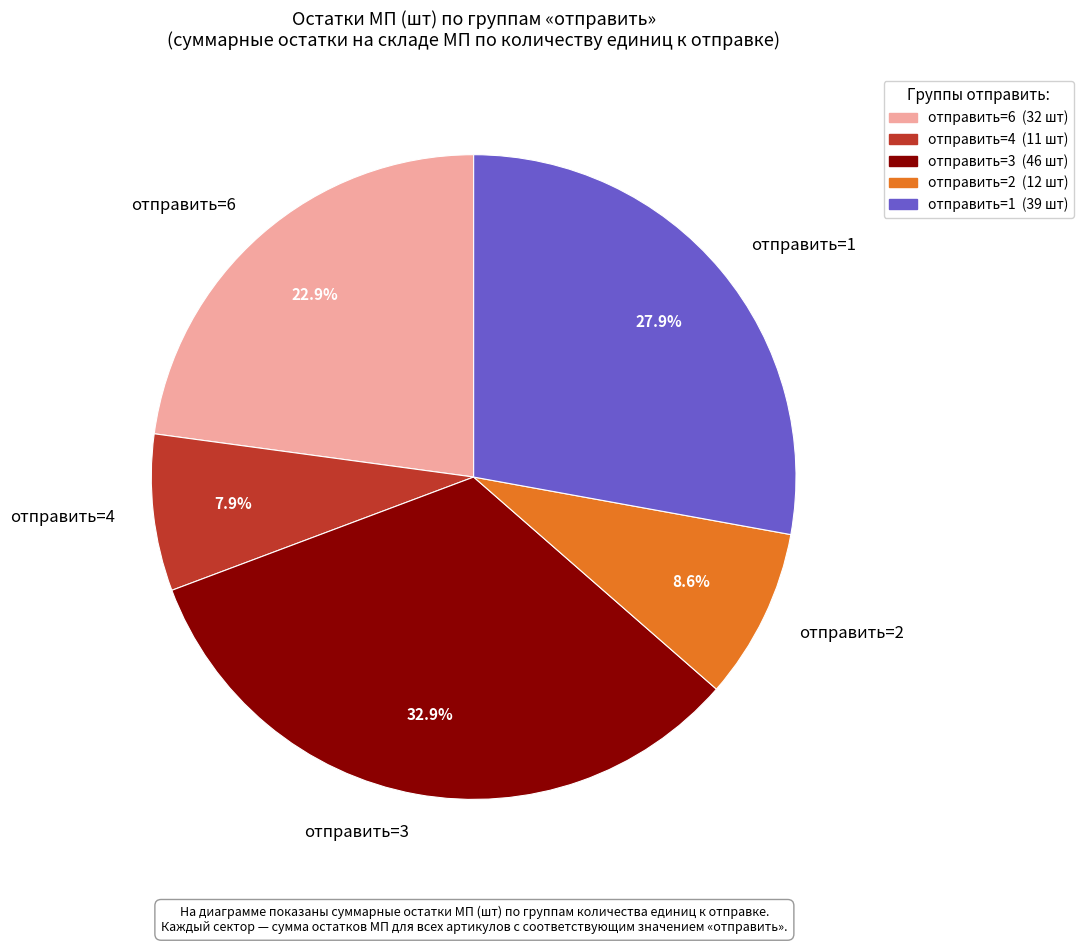

Rank the categories by value from highest to lowest.

отправить=3, отправить=1, отправить=6, отправить=2, отправить=4